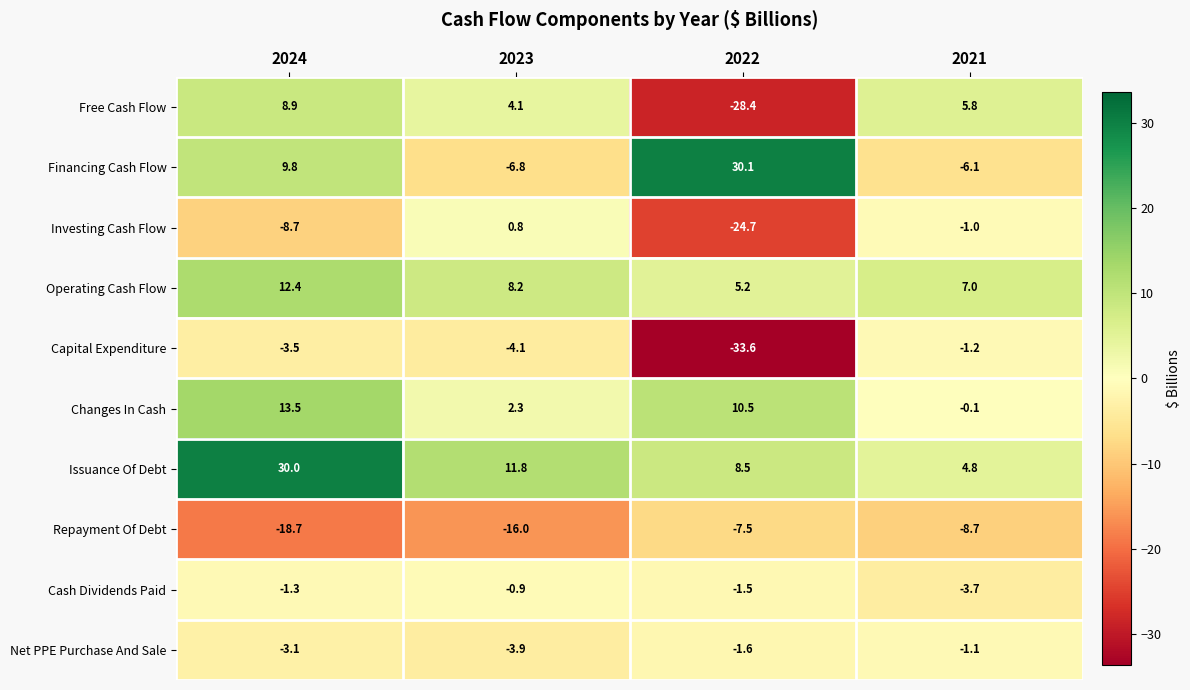

True or false: Capital Expenditure has a value of -3.5 at 2024.

True